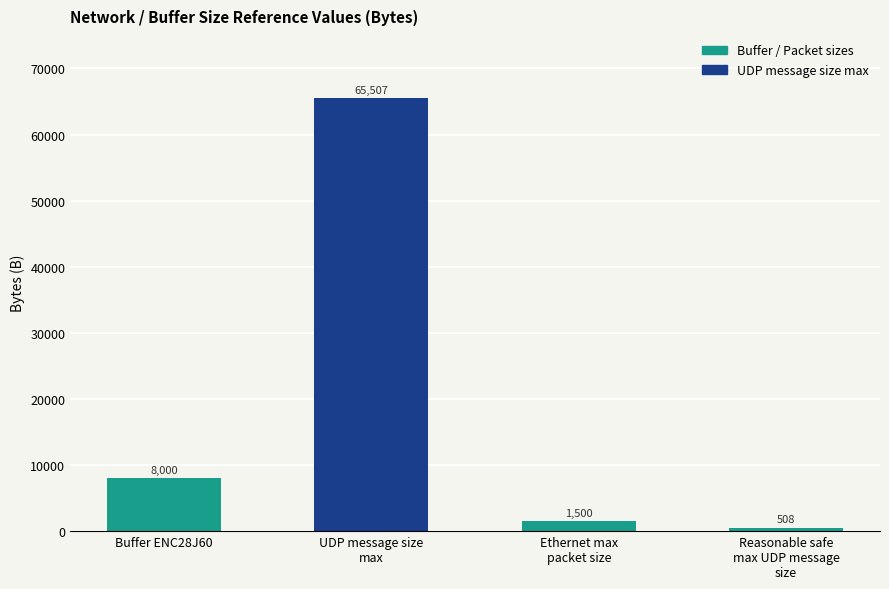

Which category has the highest value across all series?

UDP message size
max